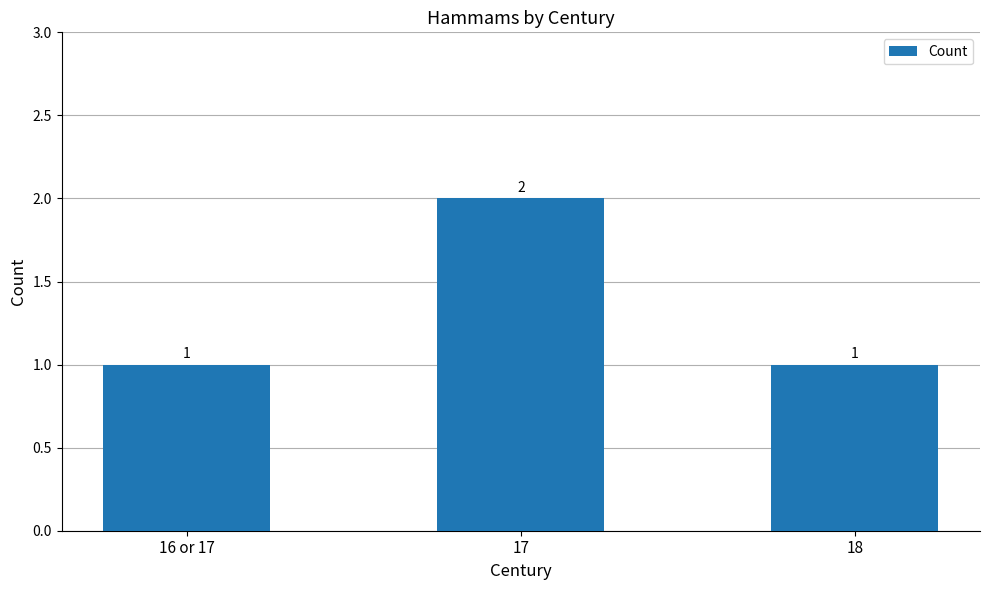

Which label corresponds to the largest value in the chart?

17